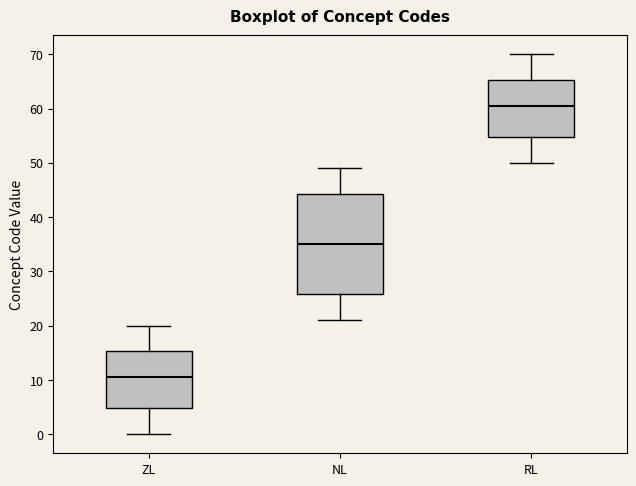

Which box's median line is the lowest?

ZL